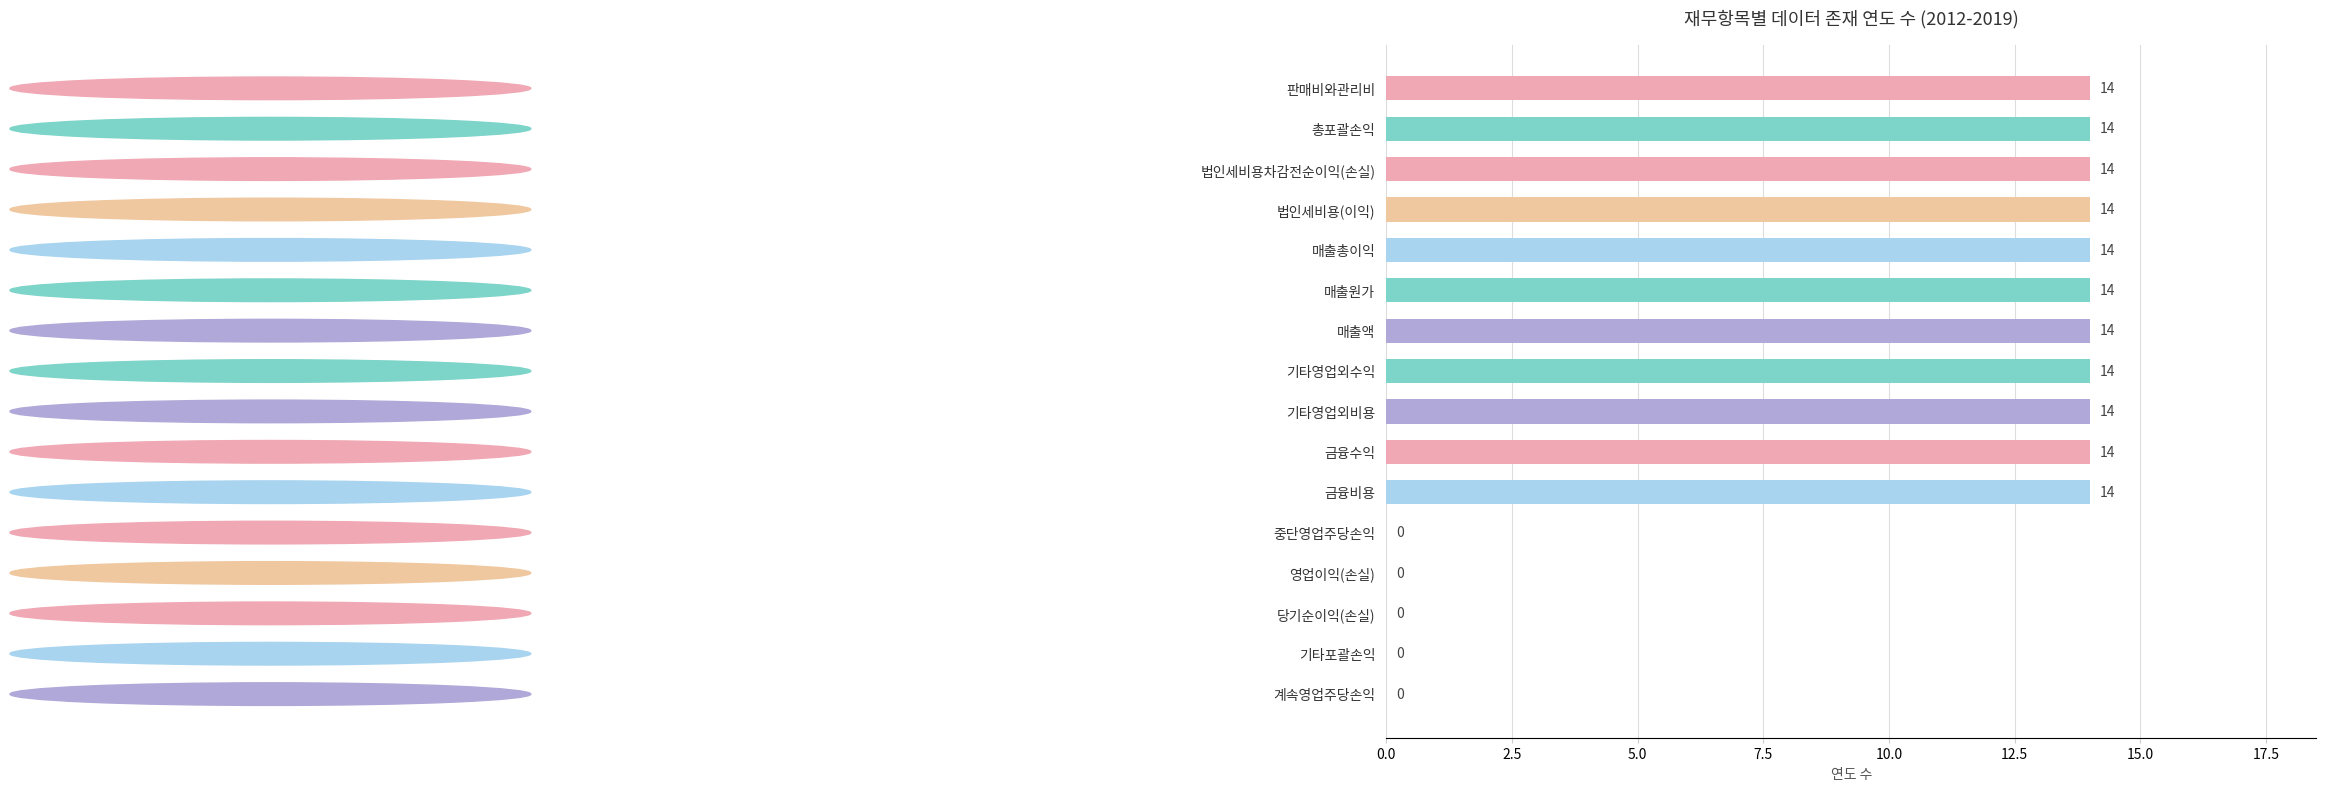

Reading top to bottom, transcribe all the data shown in this chart.

판매비와관리비=14	총포괄손익=14	법인세비용차감전순이익(손실)=14	법인세비용(이익)=14	매출총이익=14	매출원가=14	매출액=14	기타영업외수익=14	기타영업외비용=14	금융수익=14	금융비용=14	중단영업주당손익=0	영업이익(손실)=0	당기순이익(손실)=0	기타포괄손익=0	계속영업주당손익=0